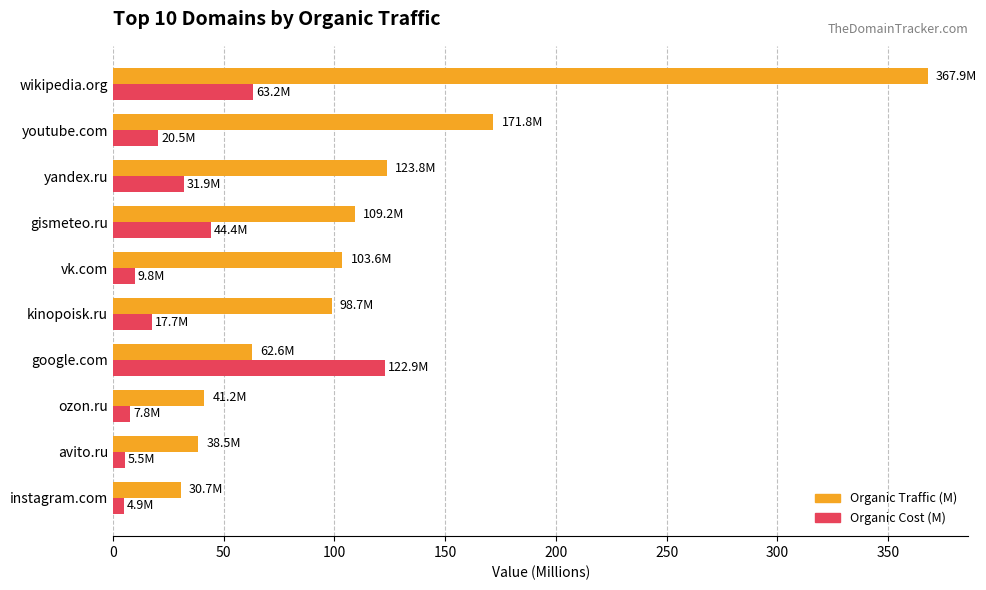

Is it true that Organic Traffic (M) equals 38.5 at avito.ru?

True